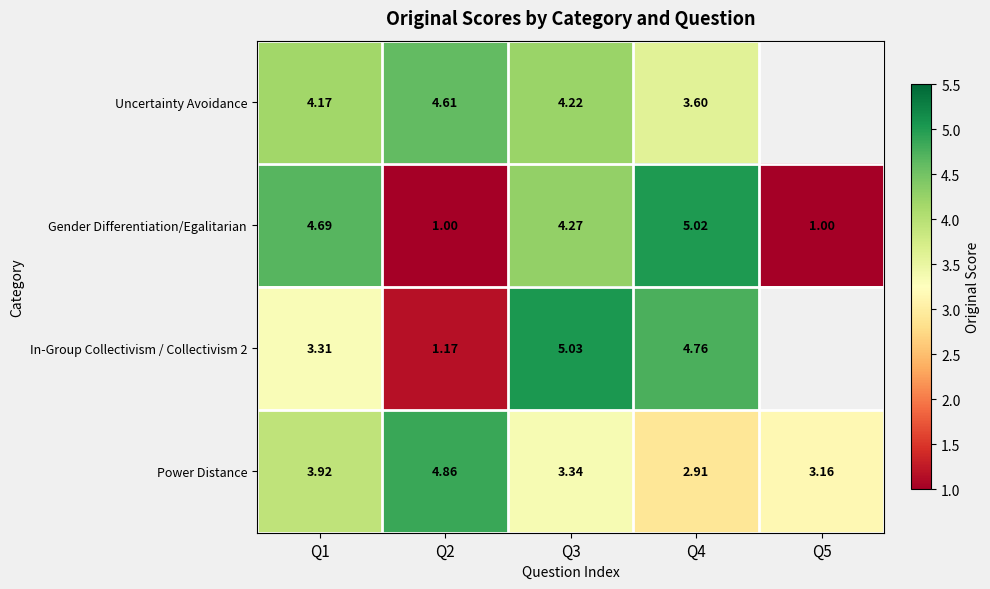

Which has a higher value, Q4 or Q2?

Q2